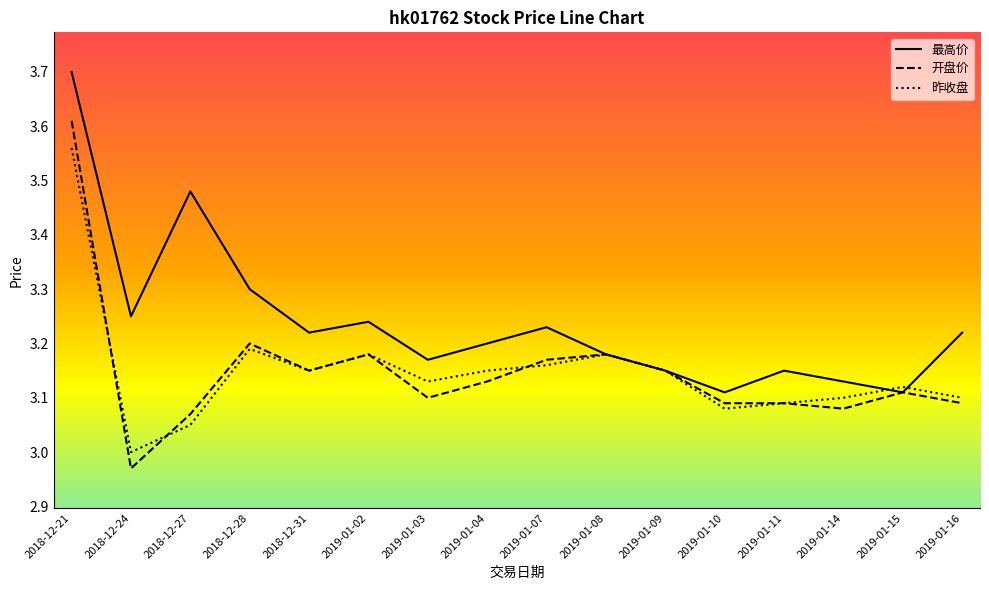

Does the chart have visible grid lines?

No